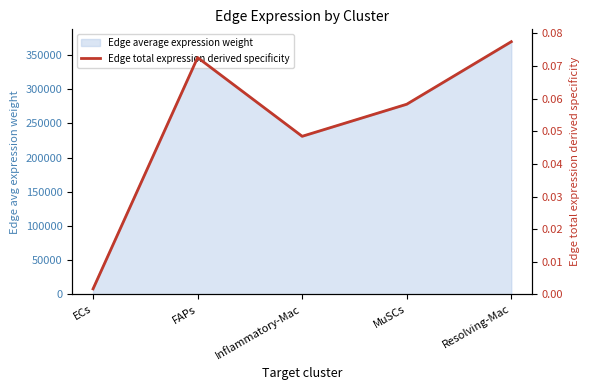

At which category does the data reach its first local peak?

FAPs